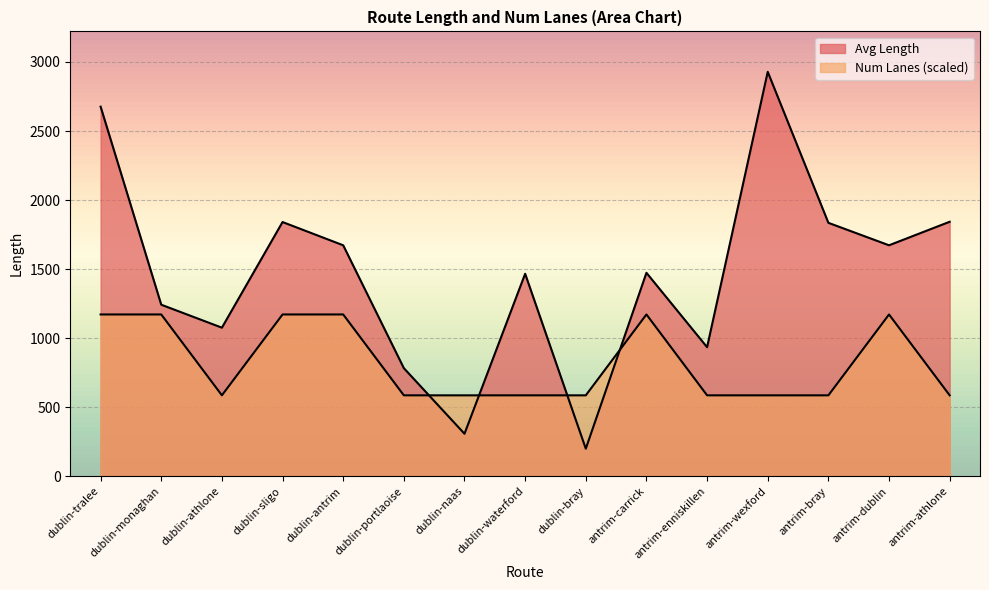

Which series has the largest total across all categories?

Avg Length